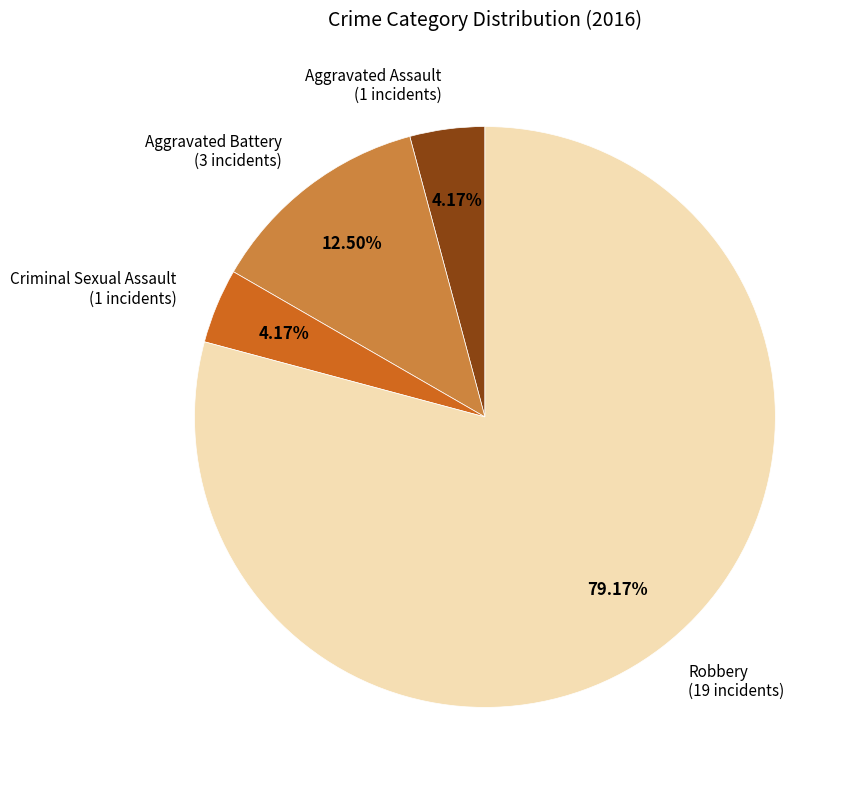

Which slice is the largest?

Robbery